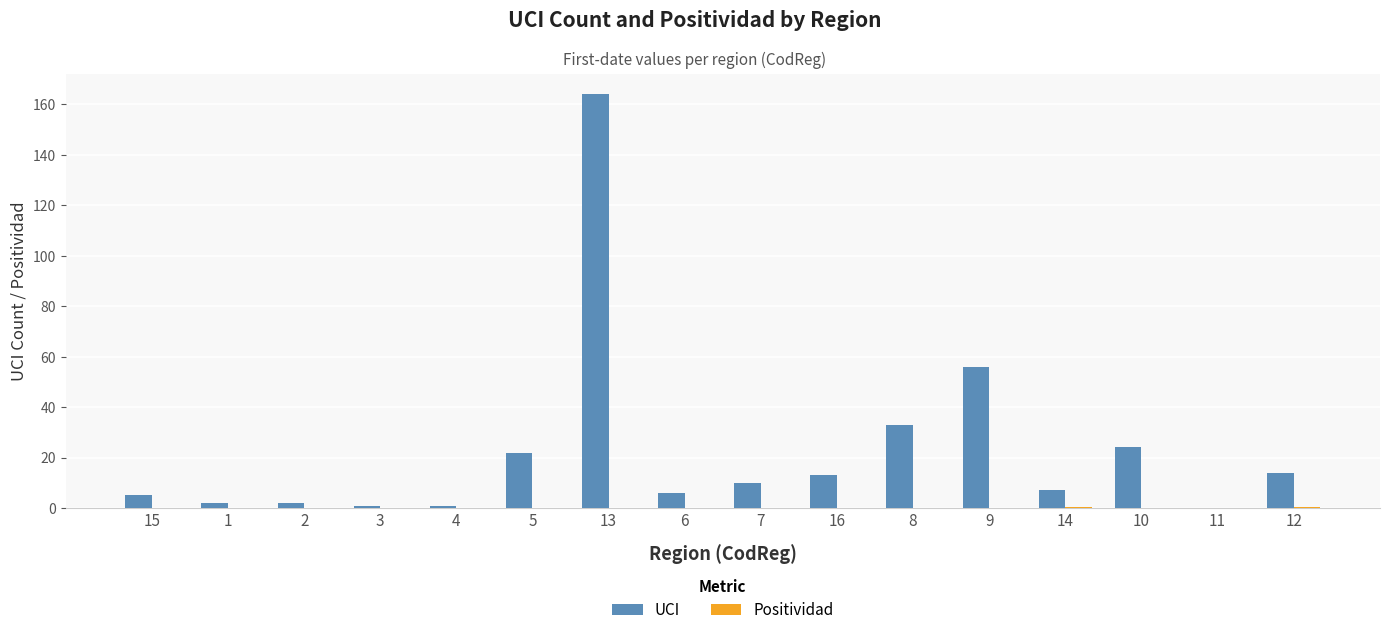

What is the sum of all UCI values?

360.0